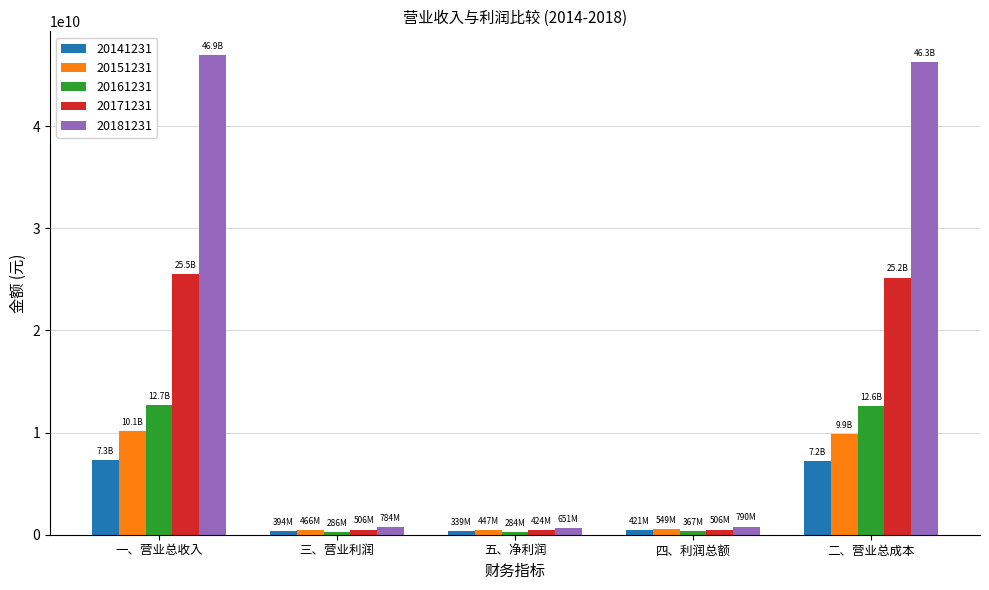

Is the value of 20181231 at 二、营业总成本 greater than the value of 20171231 at 五、净利润?

Yes